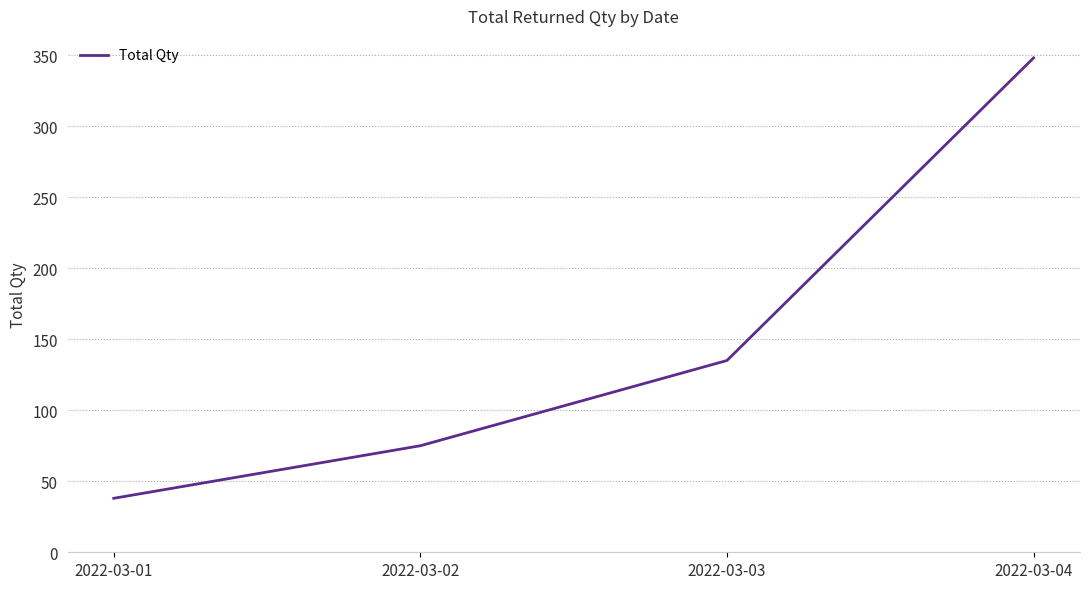

List the labels in order of value, largest first.

2022-03-04, 2022-03-03, 2022-03-02, 2022-03-01